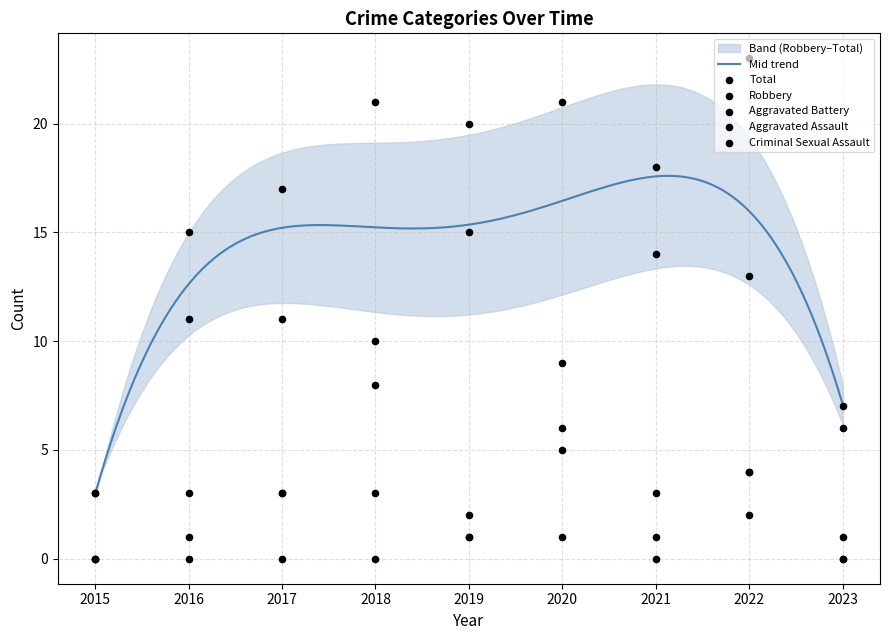

What is the total value across all series at 2018?

42